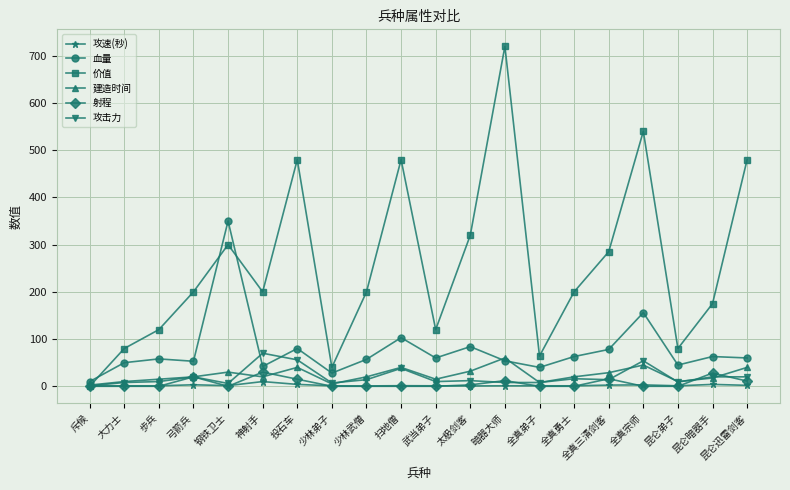

At which category does the chart reach its peak across all series?

暗器大师